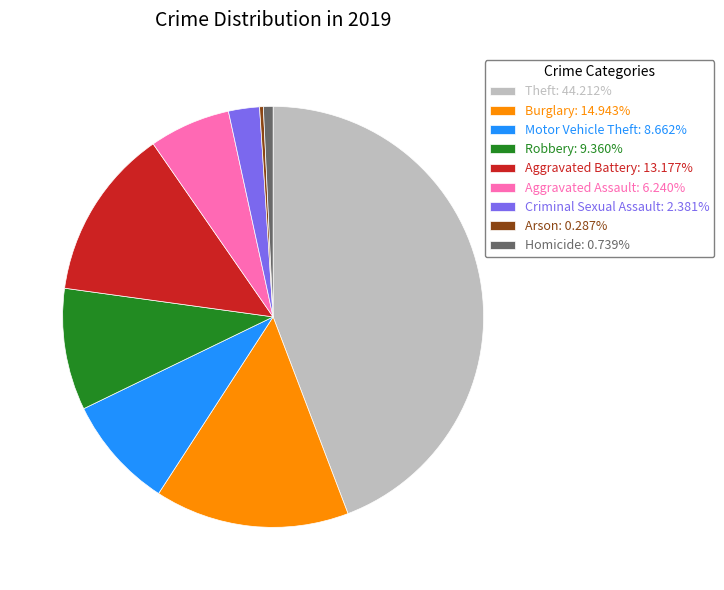

Is the sum of Theft: 44.212% and Motor Vehicle Theft: 8.662% greater than half?

Yes